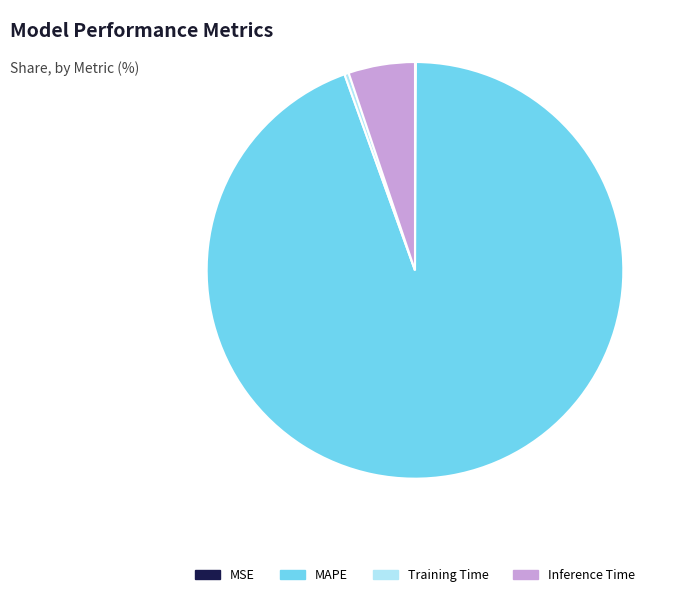

Which has a higher value, Inference Time or MAPE?

MAPE